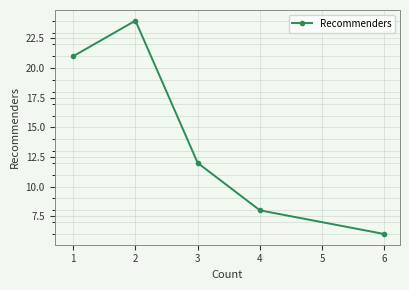

The chart shows a value of 2 at 3. True or false?

False